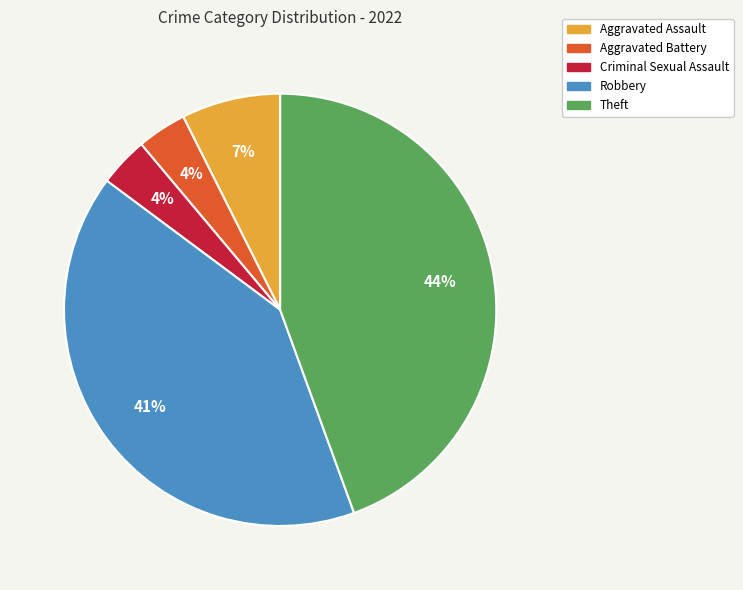

Which has a higher value, Robbery or Theft?

Theft